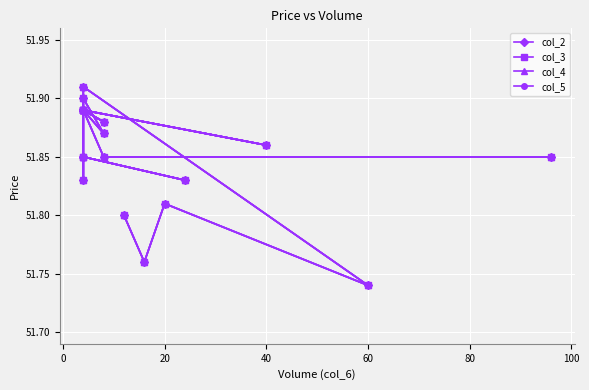

Is it true that col_5 equals 90.5 at 16?

False